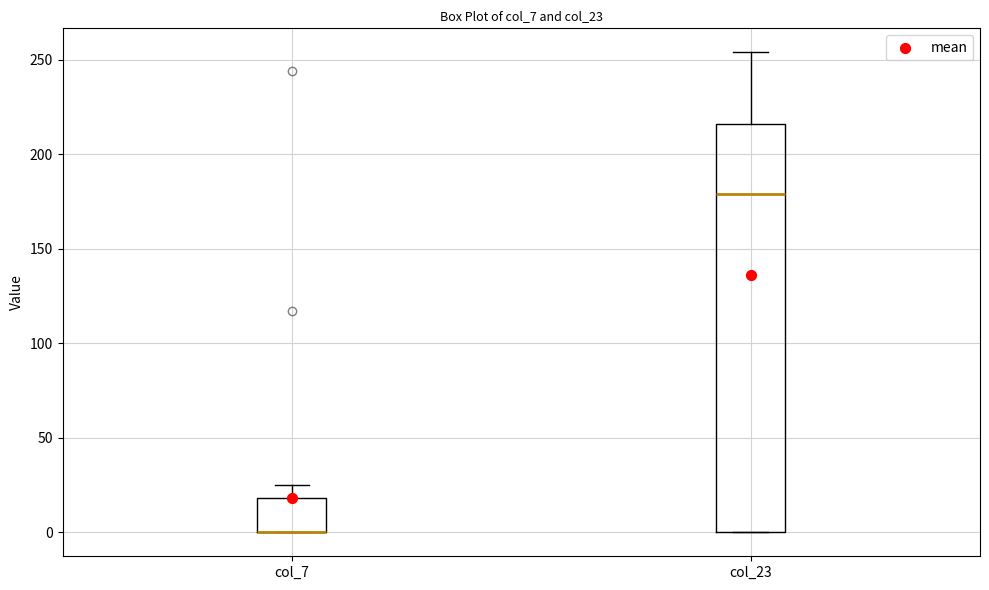

Reading left to right, transcribe this box plot: for each box, give where its median line is, the range the box spans, and where its two whiskers end, as read against the y-axis. The values are not printed on the chart, so give them approximately, as read against the axis.

col_7: median 0 (drawn on the box's lower edge), box 0 to 20, whiskers 0 to 25
col_23: median 180, box 0 to 215, whiskers 0 to 255